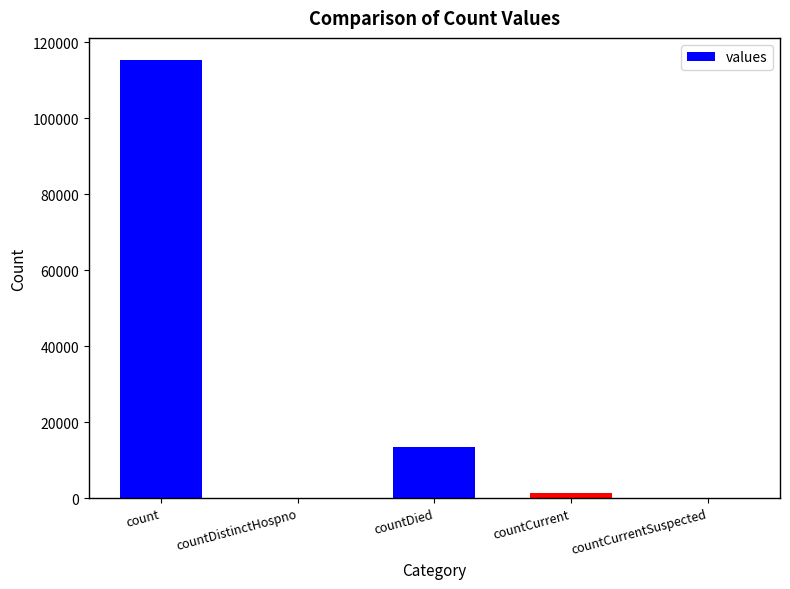

Reading left to right, what are all the values shown in this chart?

count=115379	countDistinctHospno=0	countDied=13343	countCurrent=1383	countCurrentSuspected=0